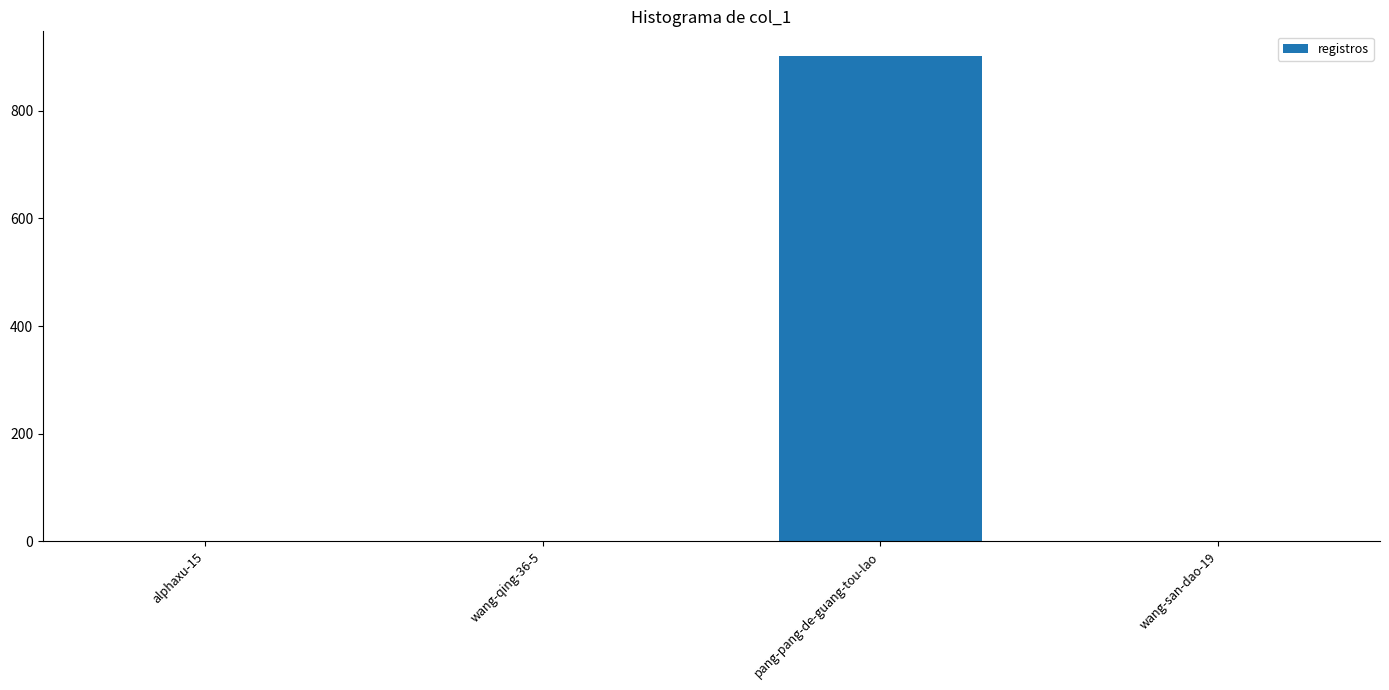

Between wang-san-dao-19 and pang-pang-de-guang-tou-lao, which is larger?

pang-pang-de-guang-tou-lao